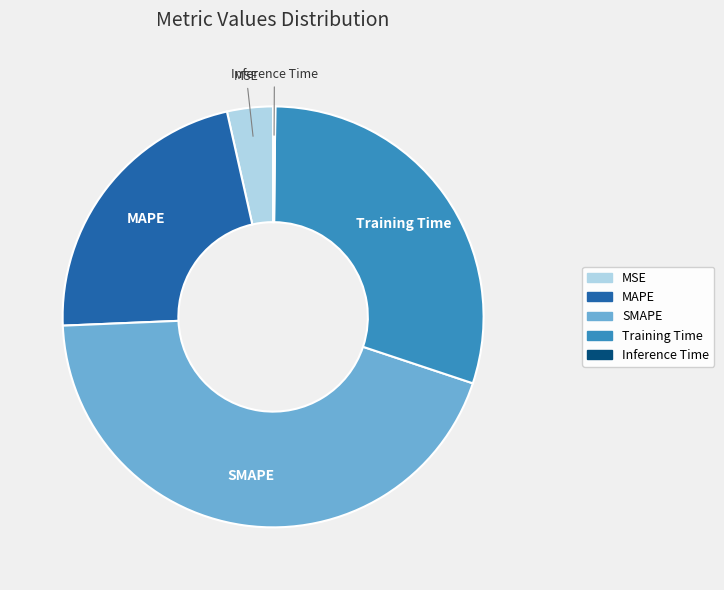

Which category has the biggest portion of the pie?

SMAPE